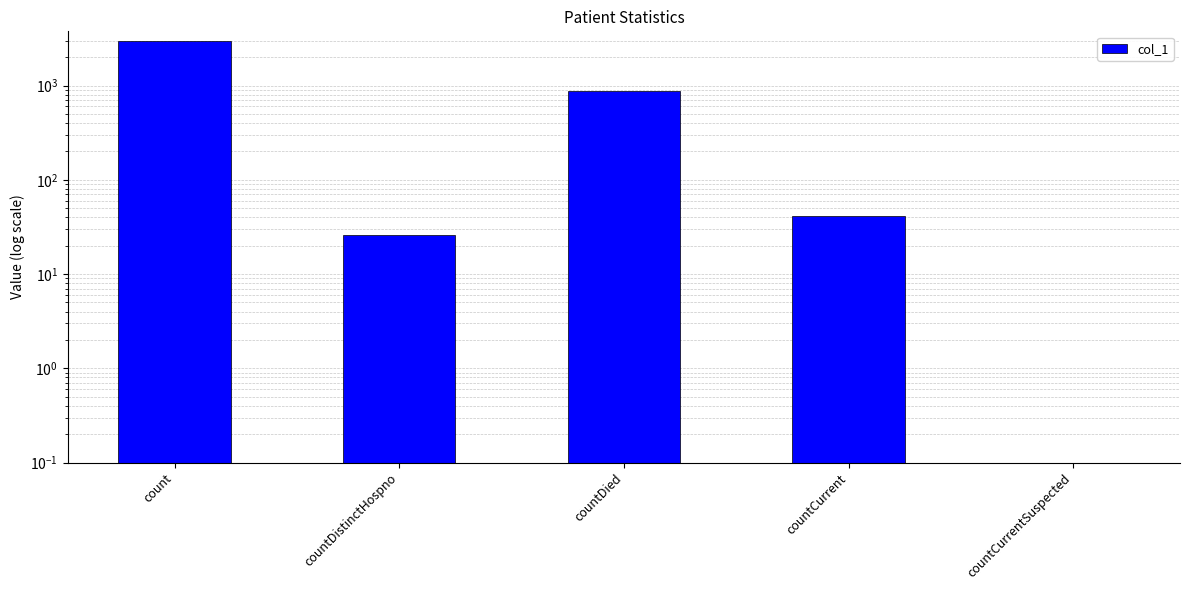

What is the value of the 2nd bar from the left?

26